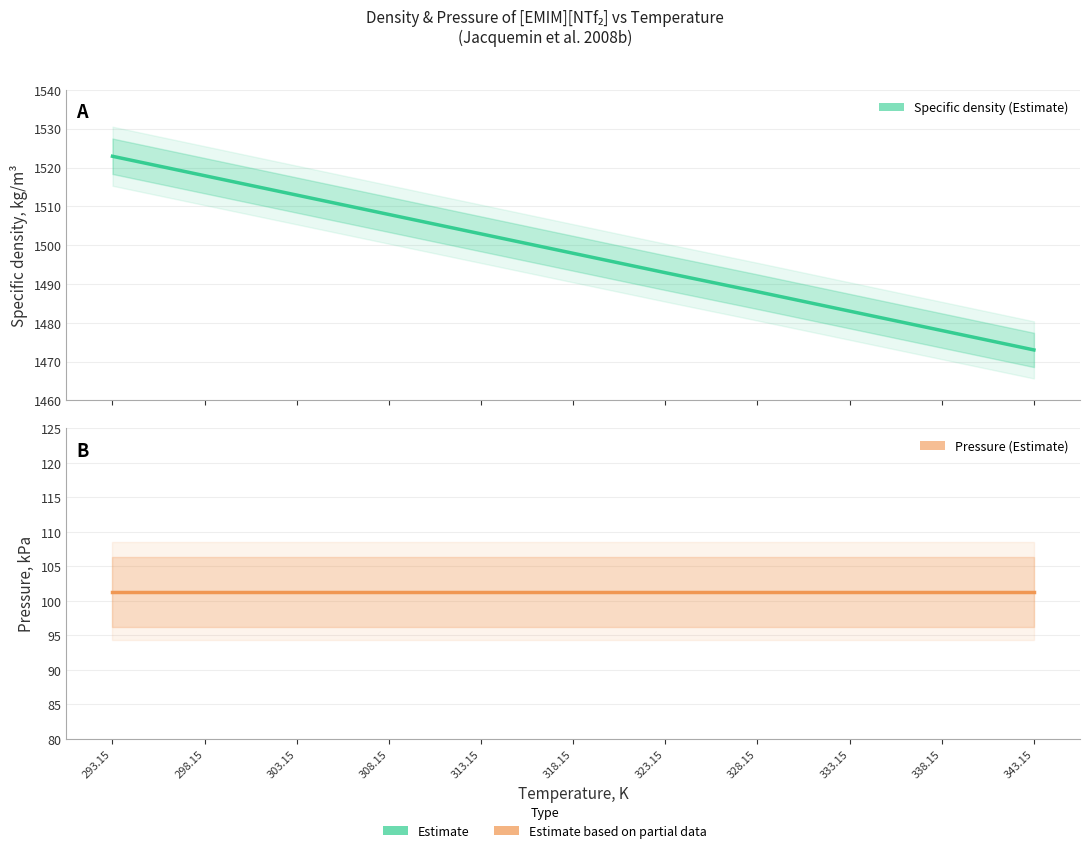

What is the label of the 5th point from the right?

323.15